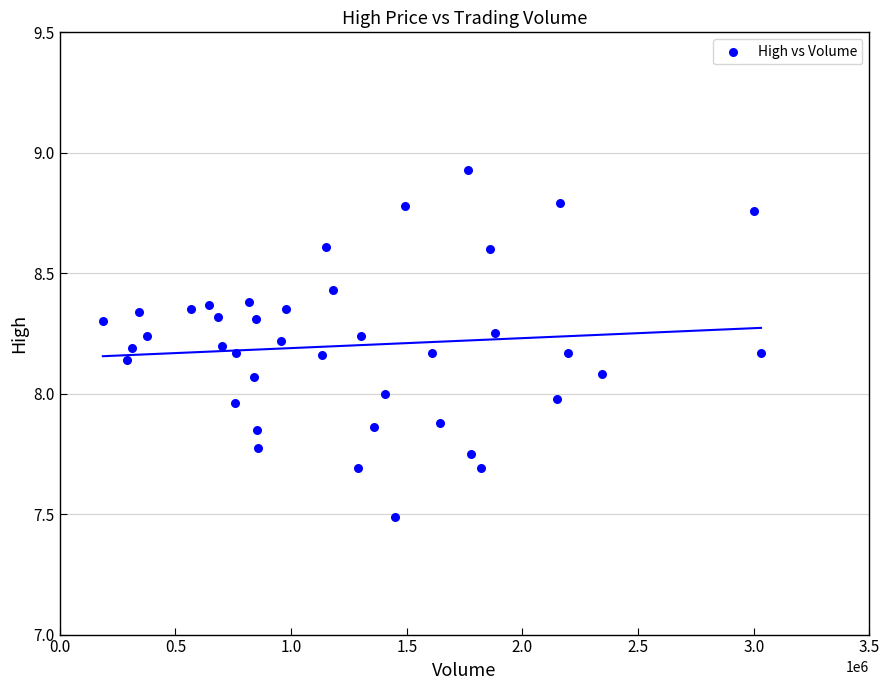

What is the range of X values (max minus min)?

2845108.0